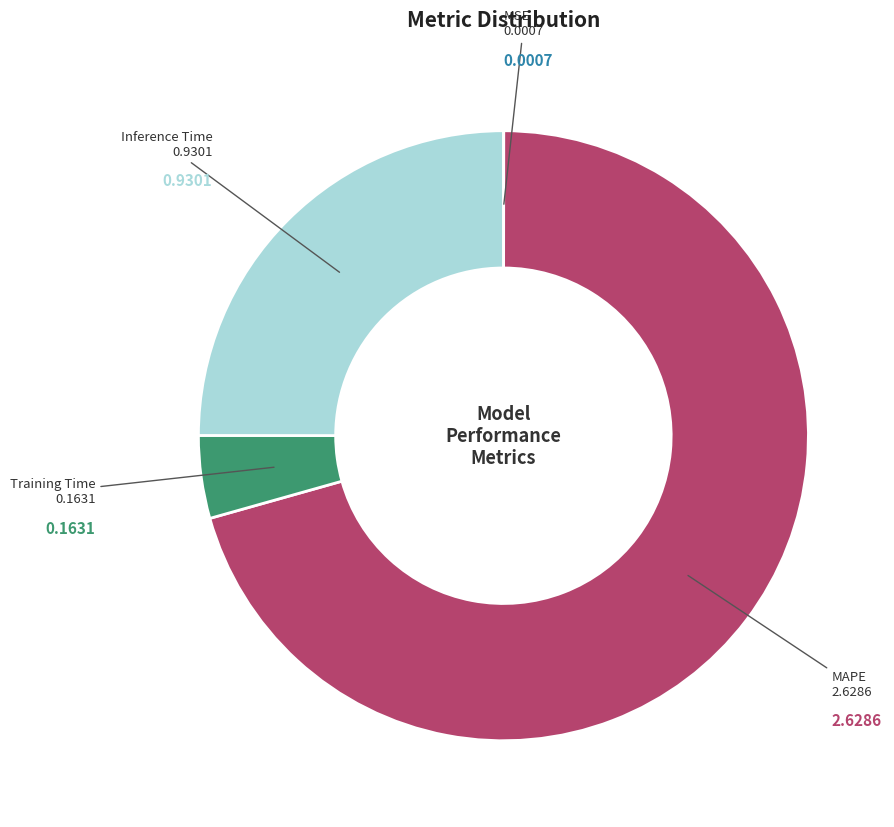

What is the majority slice?

MAPE